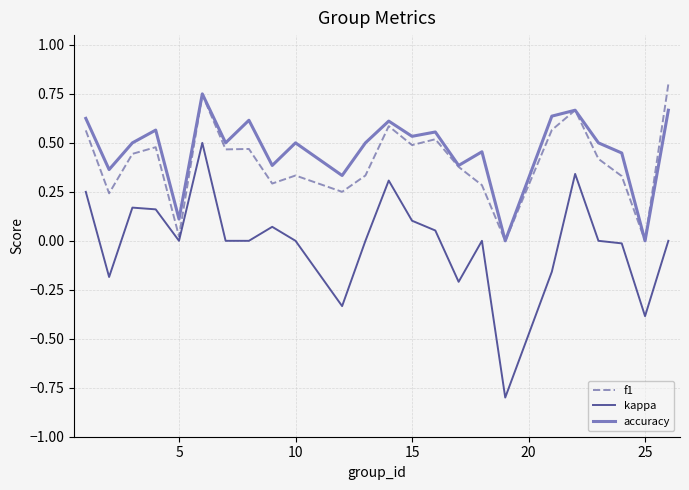

True or false: accuracy and kappa cross at least once.

False